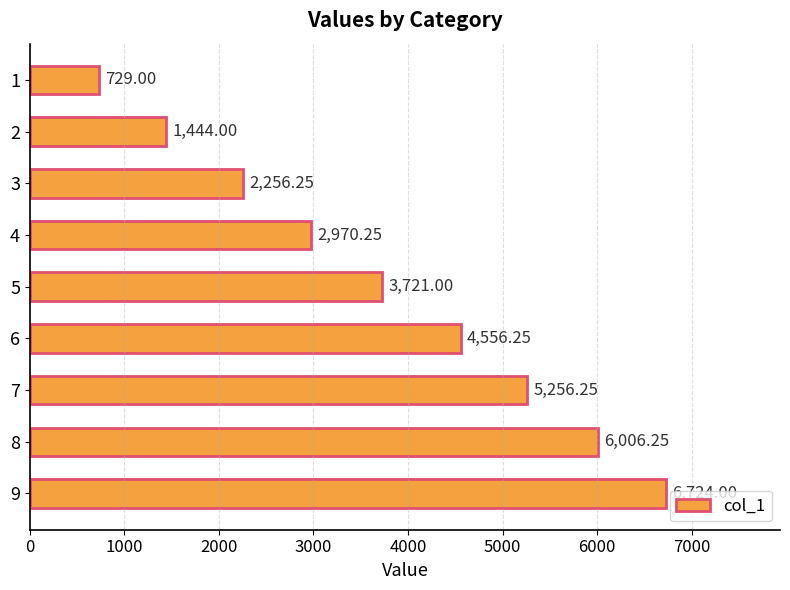

What is the ratio of the value at 6 to the value at 2?

3.2